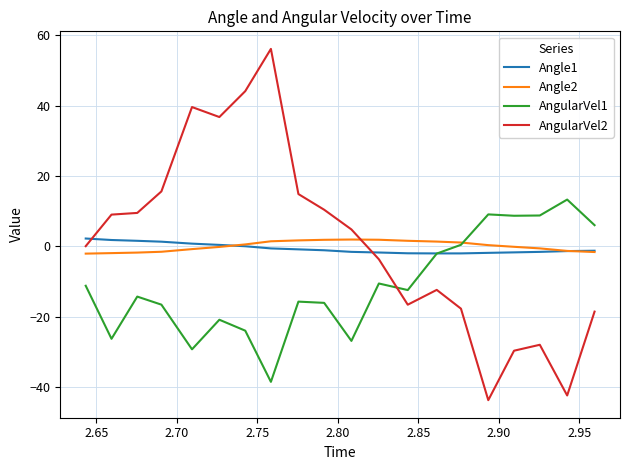

At how many categories does at least one series exceed 11?

7